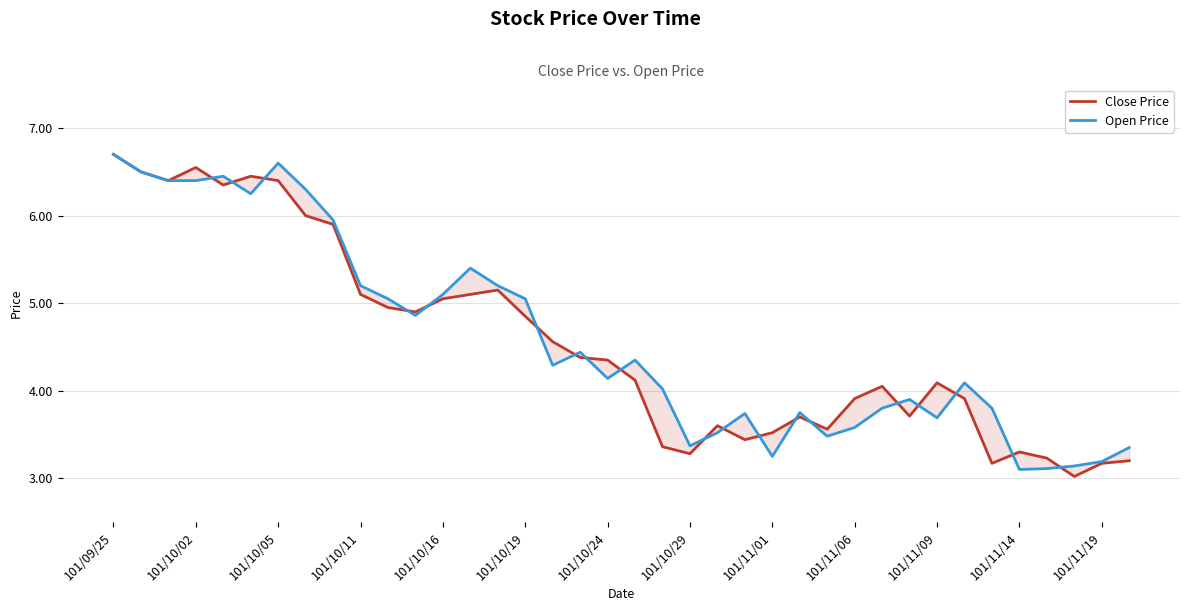

What is the difference between the maximum and minimum values in the Open Price series?

3.6